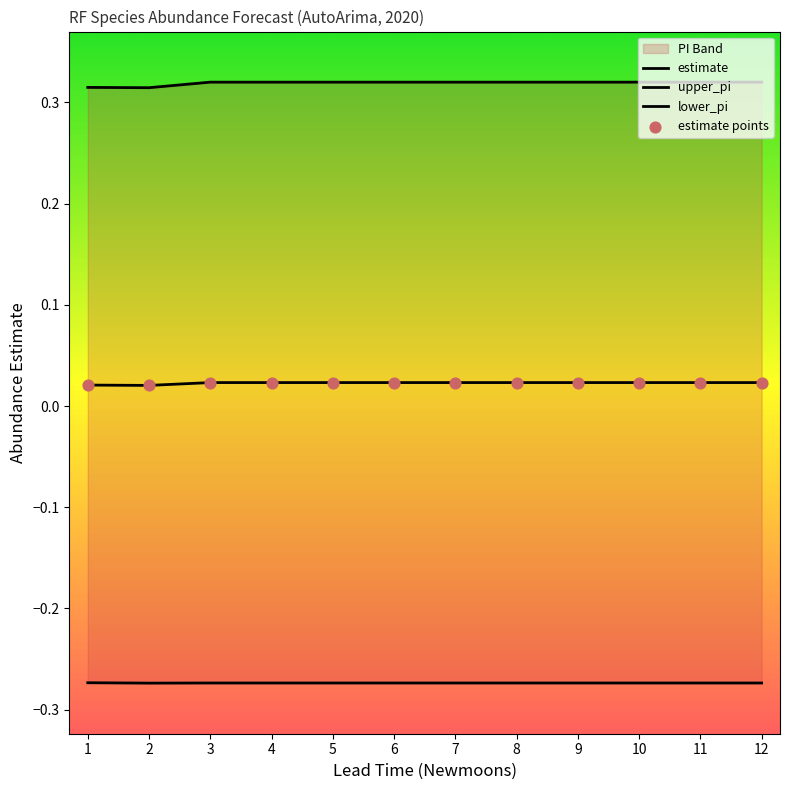

Which series has the widest spread of Y values?

upper_pi